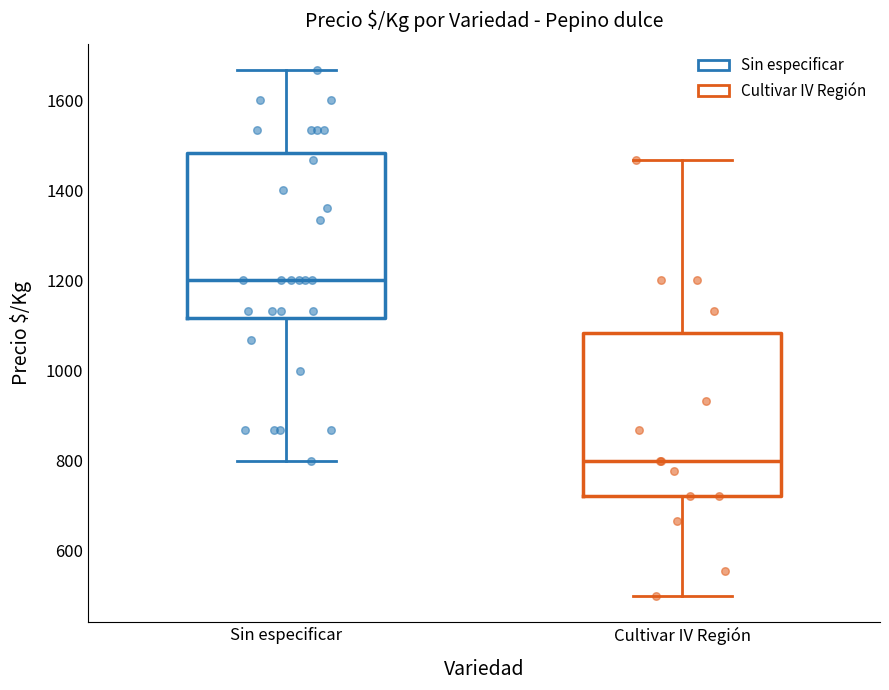

Reading left to right, transcribe this box plot: for each box, give where its median line is, the range the box spans, and where its two whiskers end, as read against the y-axis. The values are not printed on the chart, so give them approximately, as read against the axis.

Sin especificar: median 1200, box 1120 to 1480, whiskers 800 to 1660
Cultivar IV Región: median 800, box 720 to 1080, whiskers 500 to 1460